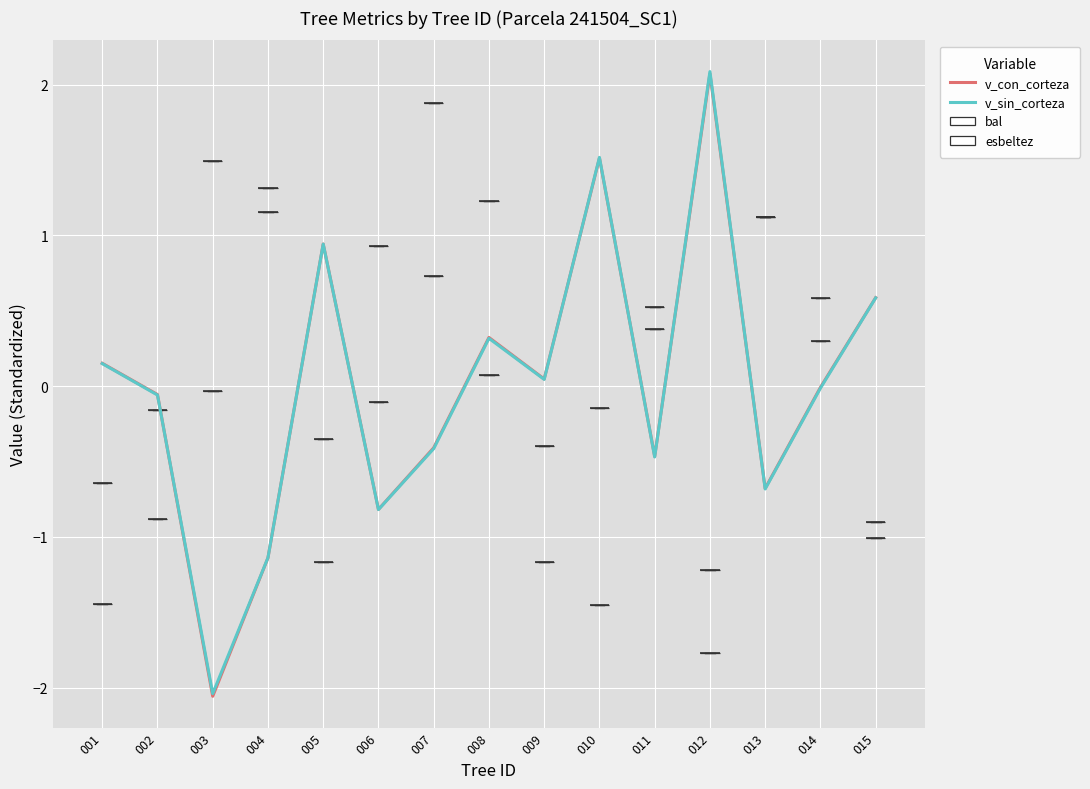

What is the lowest value of the v_con_corteza series?

-2.1